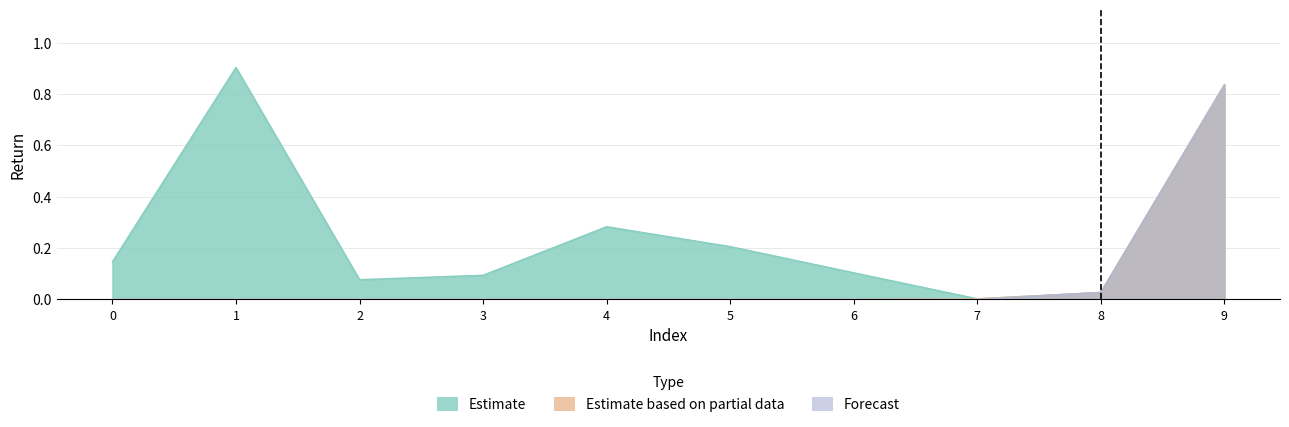

How many lines are shown in the chart?

3